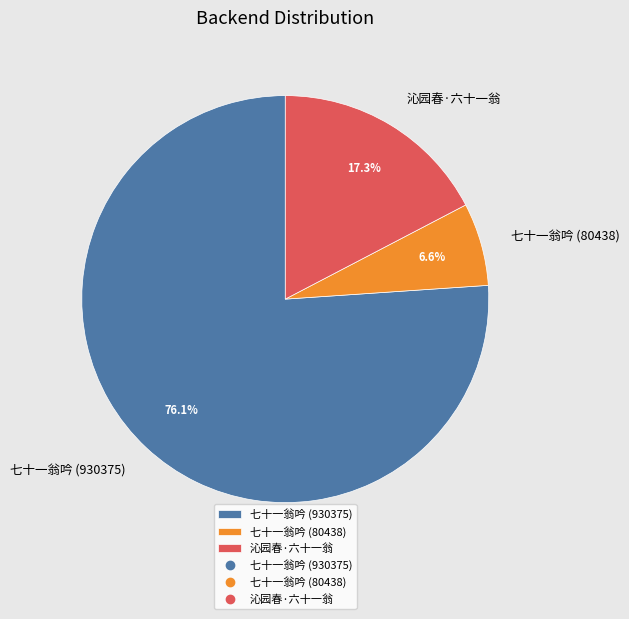

Count the number of slices in the pie.

3